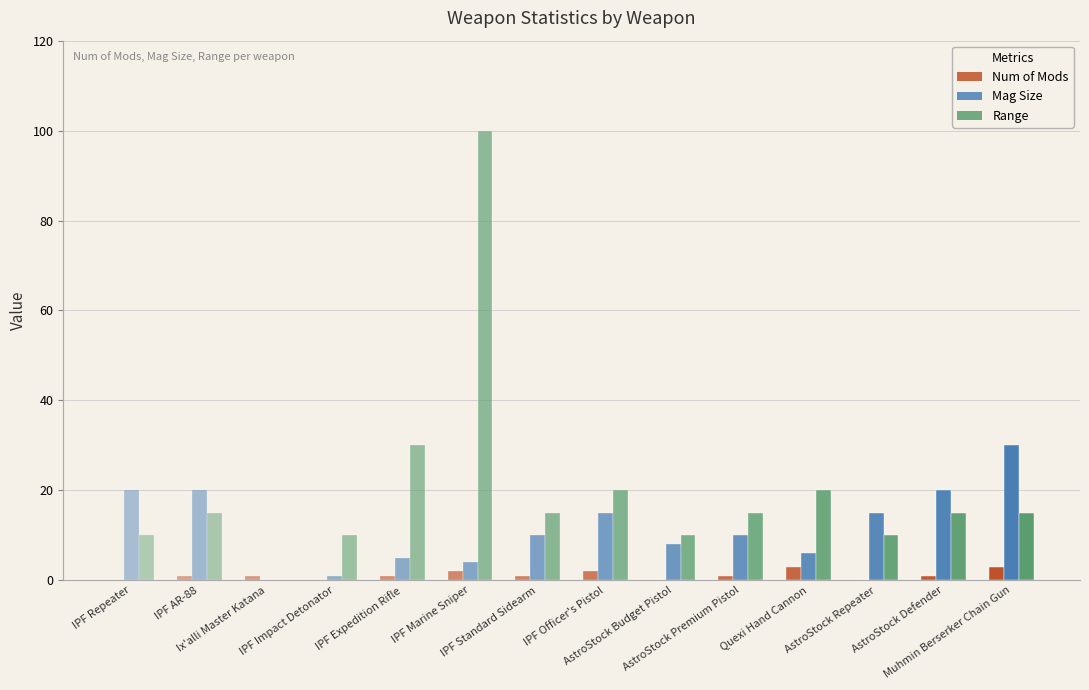

At how many categories does at least one series exceed 75?

1